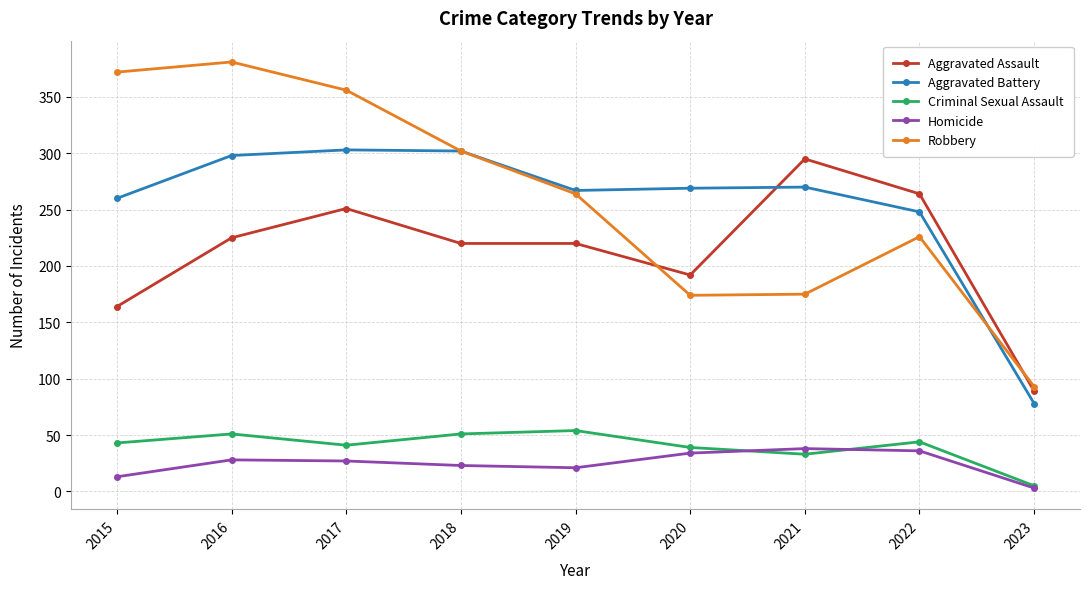

What is the sum of the Robbery values at 2017 and 2016?

737